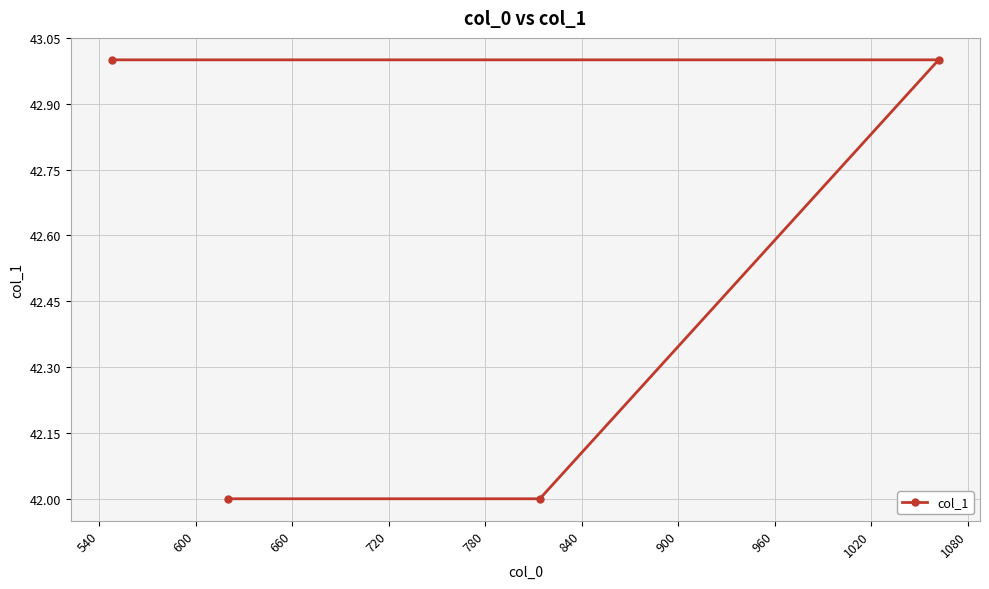

What is the smallest value displayed?

42